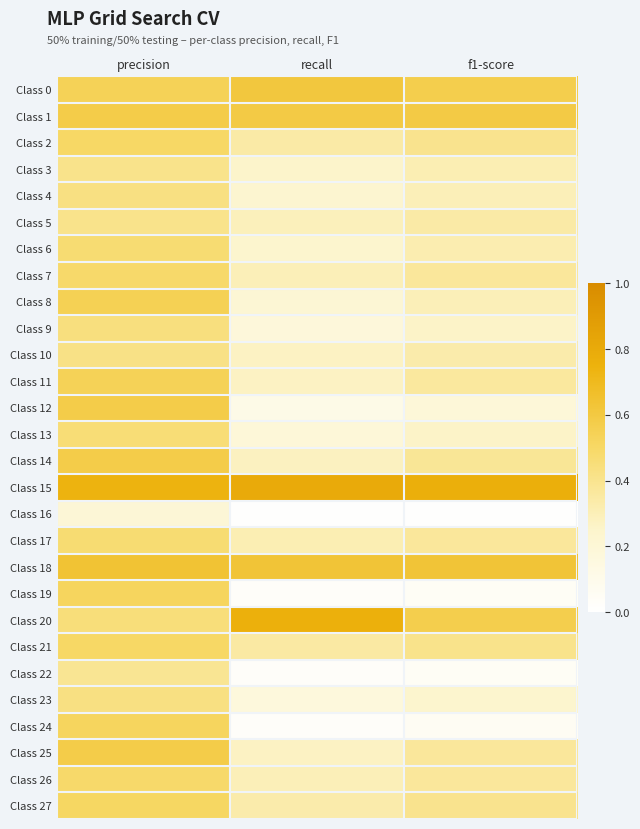

Which label corresponds to the largest value in the chart?

recall